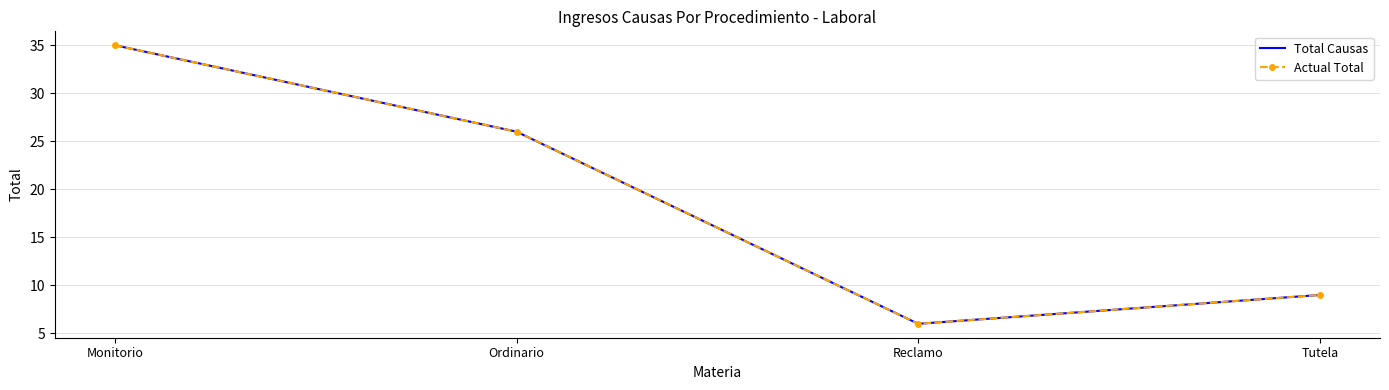

How many Total Causas values are between 9 and 35?

3